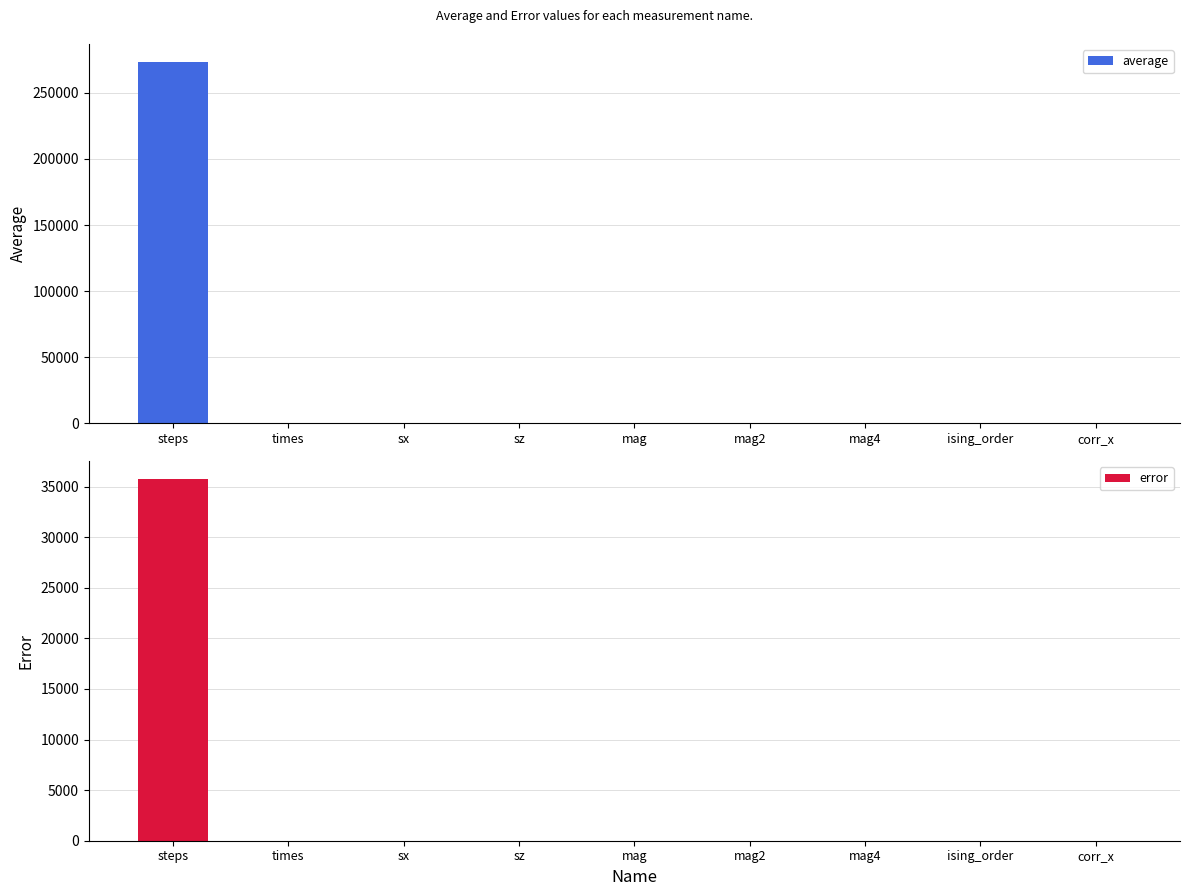

What is the sum of all error values?

35723.1